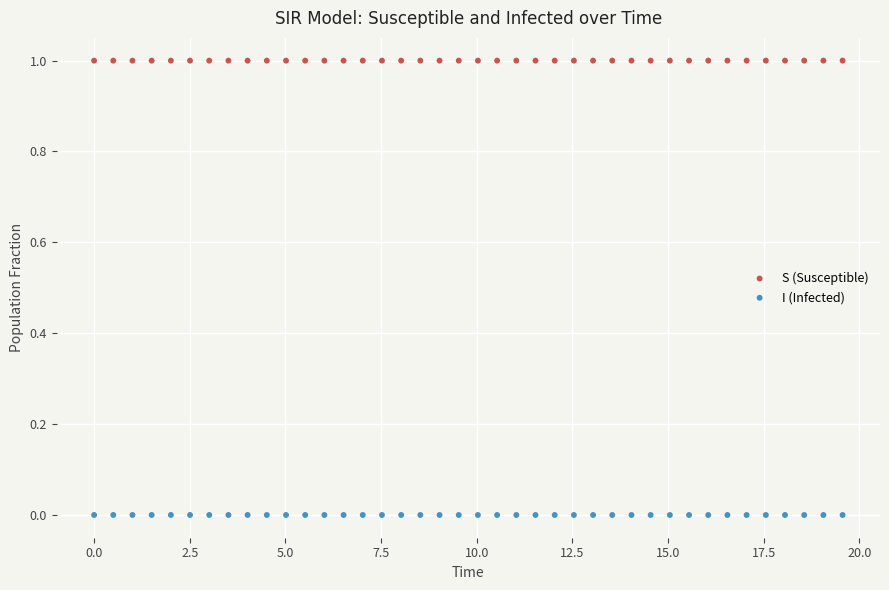

Across all data points, what is the range of Y values (max minus min)?

1.0